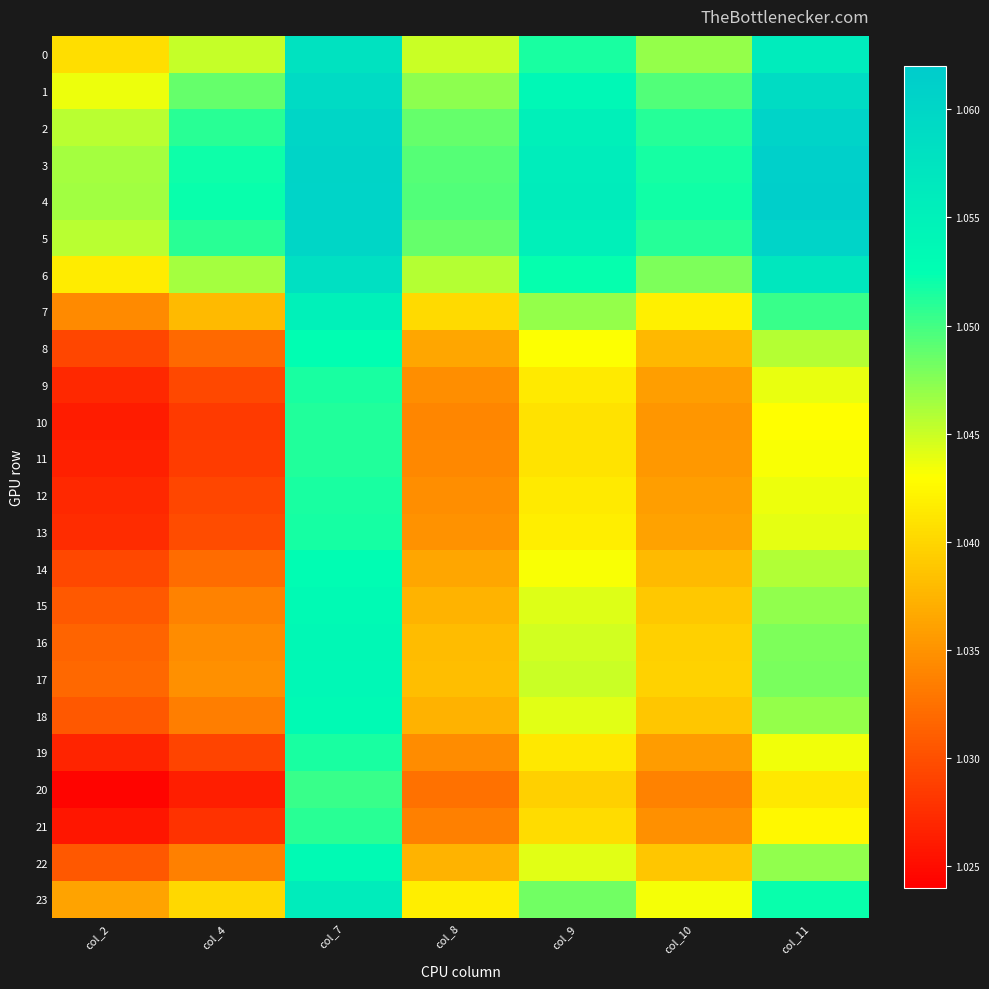

Reading right to left, extract all data points from this chart.

0: col_11=1.1	col_10=1.0	col_9=1.1	col_8=1.0	col_7=1.1	col_4=1.0	col_2=1.0
1: col_11=1.1	col_10=1.0	col_9=1.1	col_8=1.0	col_7=1.1	col_4=1.0	col_2=1.0
2: col_11=1.1	col_10=1.1	col_9=1.1	col_8=1.0	col_7=1.1	col_4=1.1	col_2=1.0
3: col_11=1.1	col_10=1.1	col_9=1.1	col_8=1.0	col_7=1.1	col_4=1.1	col_2=1.0
4: col_11=1.1	col_10=1.1	col_9=1.1	col_8=1.0	col_7=1.1	col_4=1.1	col_2=1.0
5: col_11=1.1	col_10=1.1	col_9=1.1	col_8=1.0	col_7=1.1	col_4=1.1	col_2=1.0
6: col_11=1.1	col_10=1.0	col_9=1.1	col_8=1.0	col_7=1.1	col_4=1.0	col_2=1.0
7: col_11=1.1	col_10=1.0	col_9=1.0	col_8=1.0	col_7=1.1	col_4=1.0	col_2=1.0
8: col_11=1.0	col_10=1.0	col_9=1.0	col_8=1.0	col_7=1.1	col_4=1.0	col_2=1.0
9: col_11=1.0	col_10=1.0	col_9=1.0	col_8=1.0	col_7=1.1	col_4=1.0	col_2=1.0
10: col_11=1.0	col_10=1.0	col_9=1.0	col_8=1.0	col_7=1.1	col_4=1.0	col_2=1.0
11: col_11=1.0	col_10=1.0	col_9=1.0	col_8=1.0	col_7=1.1	col_4=1.0	col_2=1.0
12: col_11=1.0	col_10=1.0	col_9=1.0	col_8=1.0	col_7=1.1	col_4=1.0	col_2=1.0
13: col_11=1.0	col_10=1.0	col_9=1.0	col_8=1.0	col_7=1.1	col_4=1.0	col_2=1.0
14: col_11=1.0	col_10=1.0	col_9=1.0	col_8=1.0	col_7=1.1	col_4=1.0	col_2=1.0
15: col_11=1.0	col_10=1.0	col_9=1.0	col_8=1.0	col_7=1.1	col_4=1.0	col_2=1.0
16: col_11=1.0	col_10=1.0	col_9=1.0	col_8=1.0	col_7=1.1	col_4=1.0	col_2=1.0
17: col_11=1.0	col_10=1.0	col_9=1.0	col_8=1.0	col_7=1.1	col_4=1.0	col_2=1.0
18: col_11=1.0	col_10=1.0	col_9=1.0	col_8=1.0	col_7=1.1	col_4=1.0	col_2=1.0
19: col_11=1.0	col_10=1.0	col_9=1.0	col_8=1.0	col_7=1.1	col_4=1.0	col_2=1.0
20: col_11=1.0	col_10=1.0	col_9=1.0	col_8=1.0	col_7=1.1	col_4=1.0	col_2=1.0
21: col_11=1.0	col_10=1.0	col_9=1.0	col_8=1.0	col_7=1.1	col_4=1.0	col_2=1.0
22: col_11=1.0	col_10=1.0	col_9=1.0	col_8=1.0	col_7=1.1	col_4=1.0	col_2=1.0
23: col_11=1.1	col_10=1.0	col_9=1.0	col_8=1.0	col_7=1.1	col_4=1.0	col_2=1.0